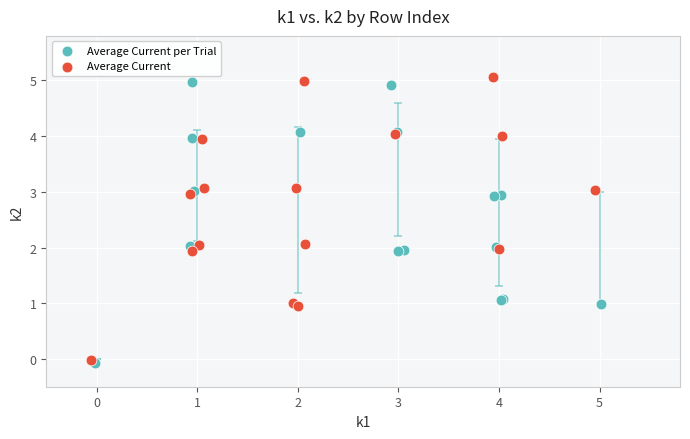

Which series reaches the maximum Y coordinate?

Average Current